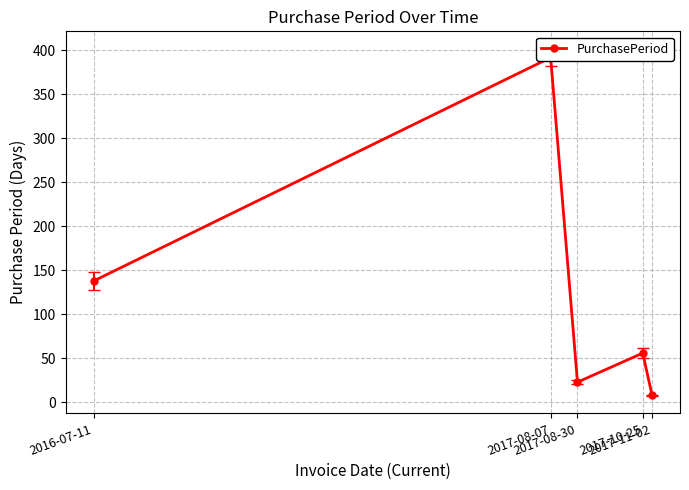

True or false: there are more than 2 points higher than both neighbors.

False